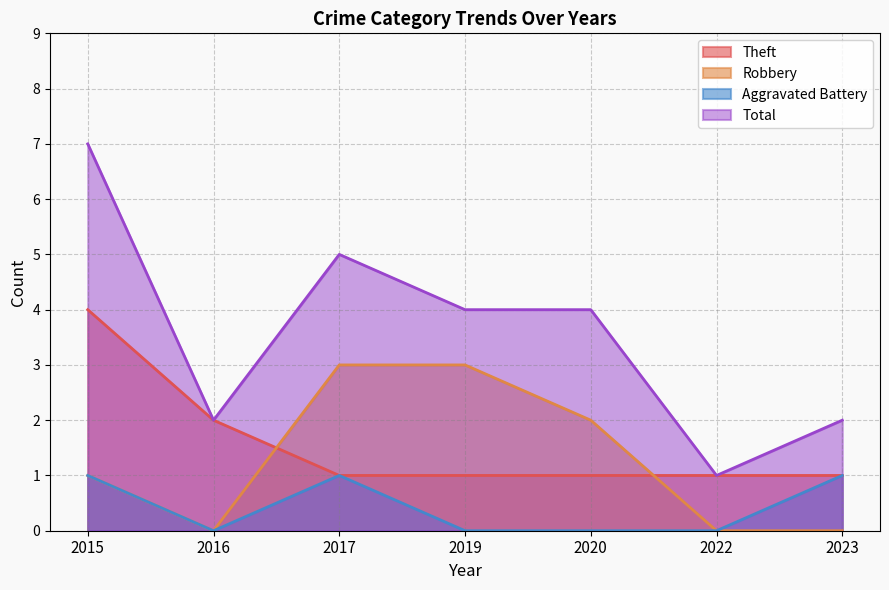

Reading left to right, list all the values displayed in this chart.

Theft: 4	2	1	1	1	1	1
Robbery: 1	0	3	3	2	0	0
Aggravated Battery: 1	0	1	0	0	0	1
Total: 7	2	5	4	4	1	2